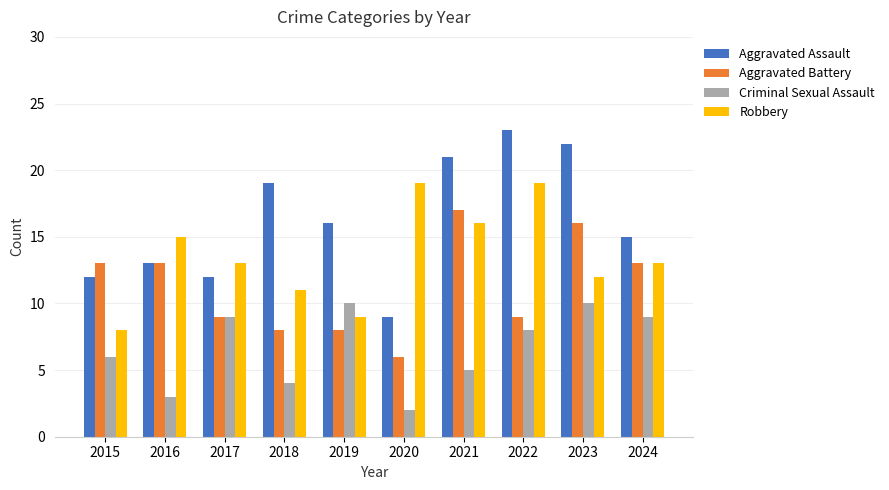

Which series has the largest total across all categories?

Aggravated Assault